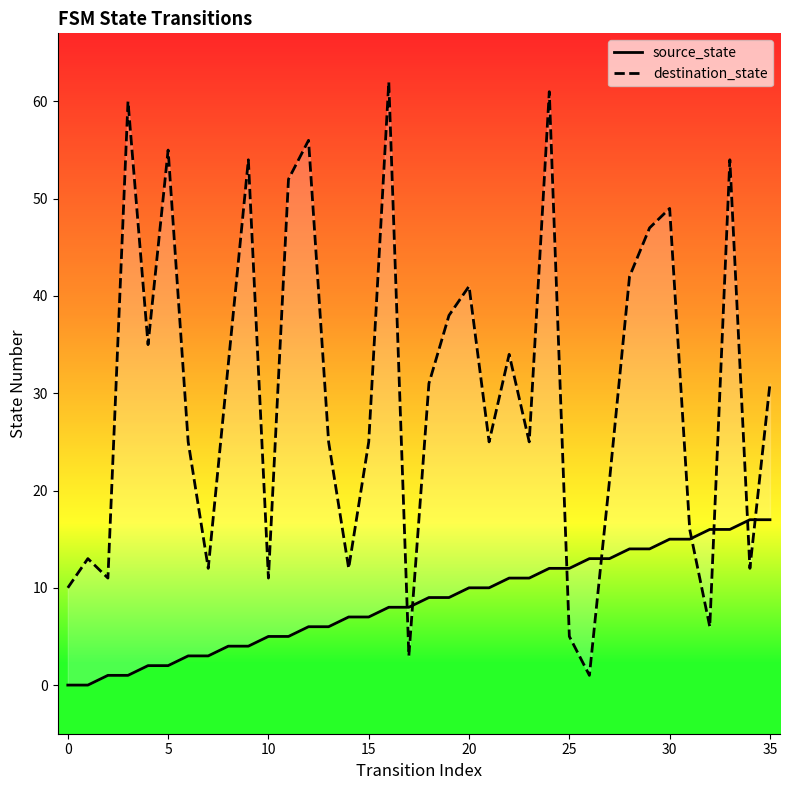

At which label is source_state closest to 8?

16